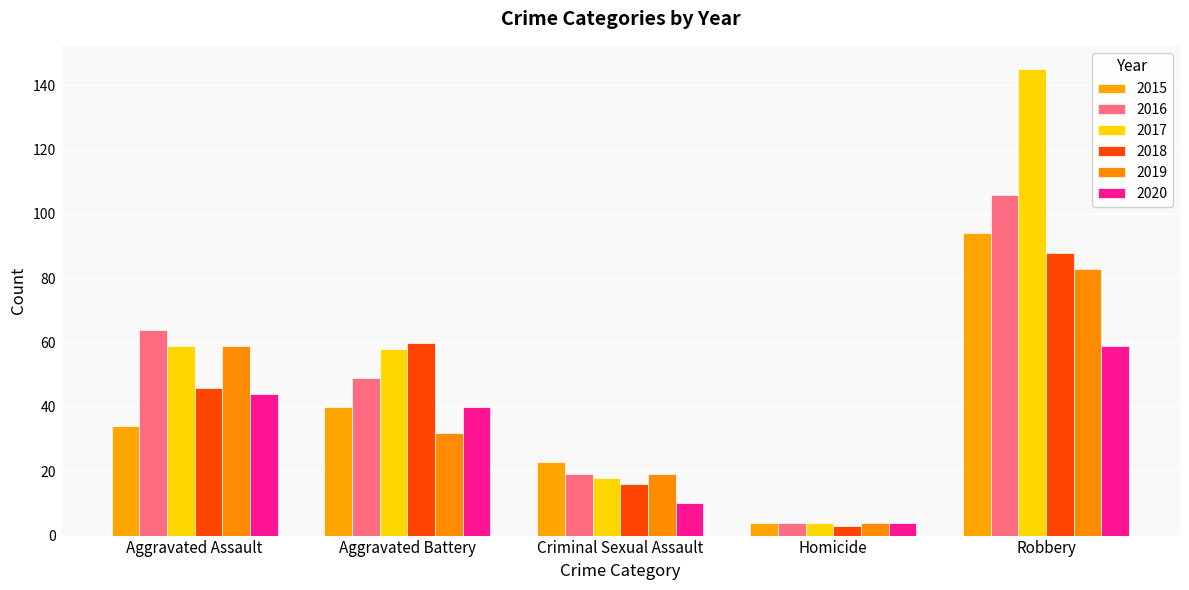

What is the difference between the highest and lowest values at Robbery?

86